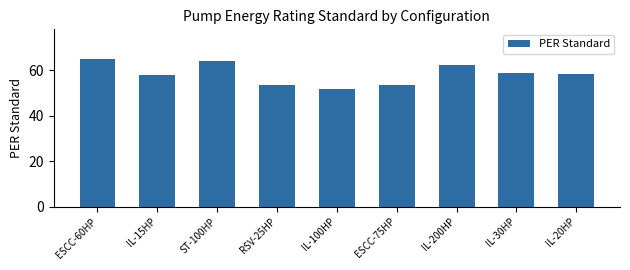

What is the maximum value shown in the chart?

64.9